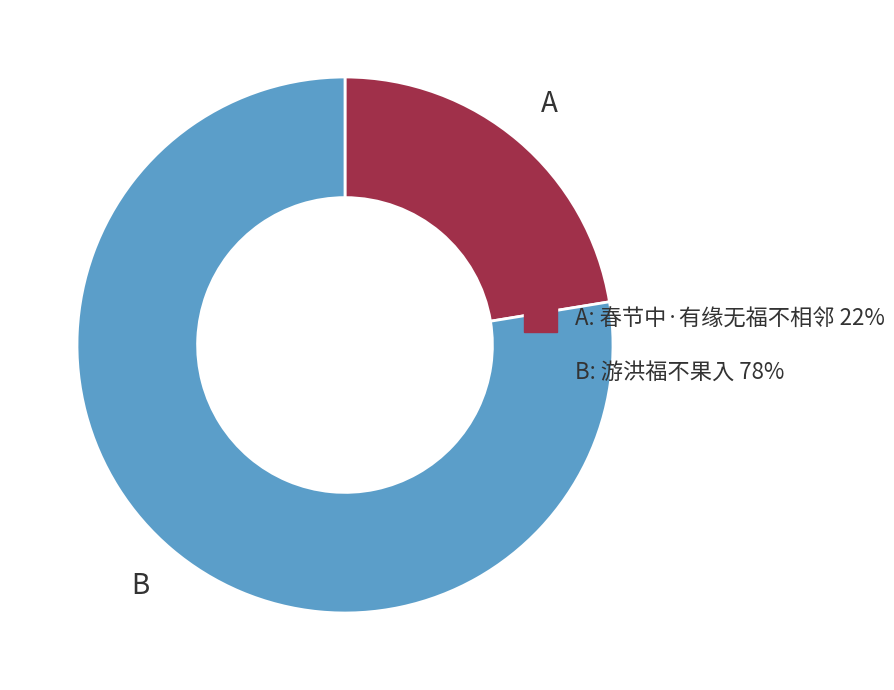

Is there a majority slice in this chart?

Yes